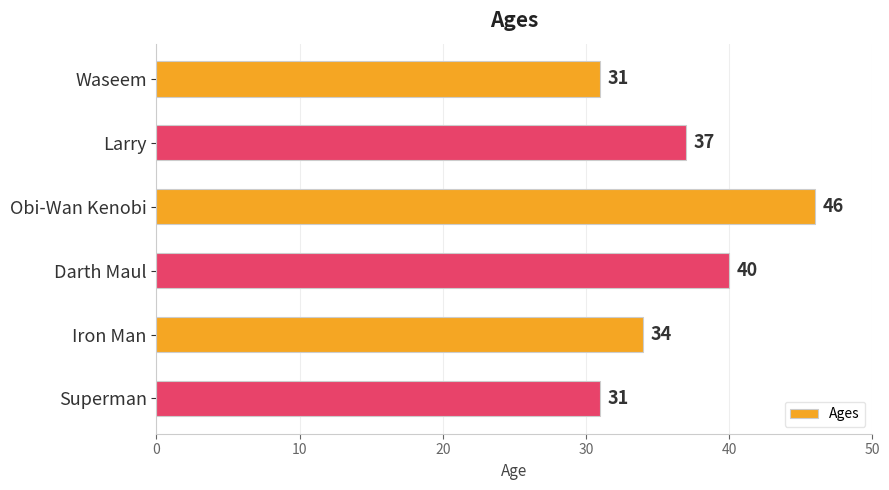

What is the difference between the maximum and minimum values?

15